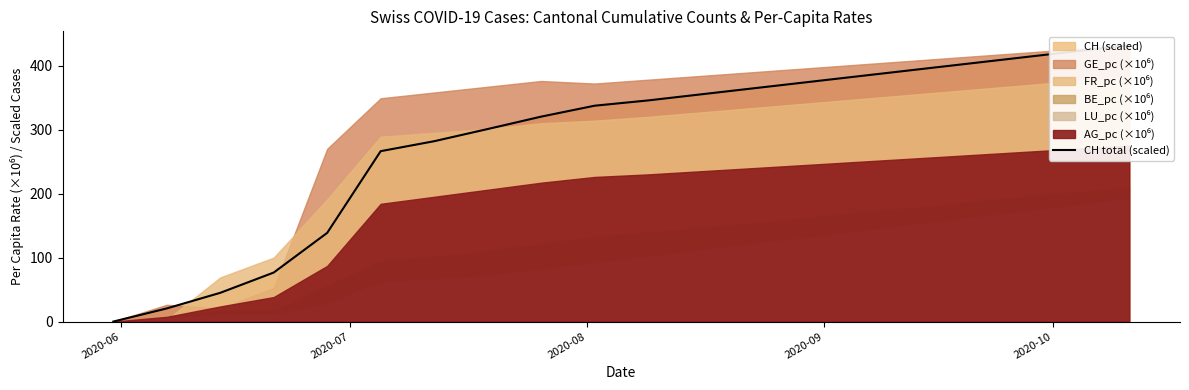

Which label corresponds to the smallest value in the chart?

2020-06